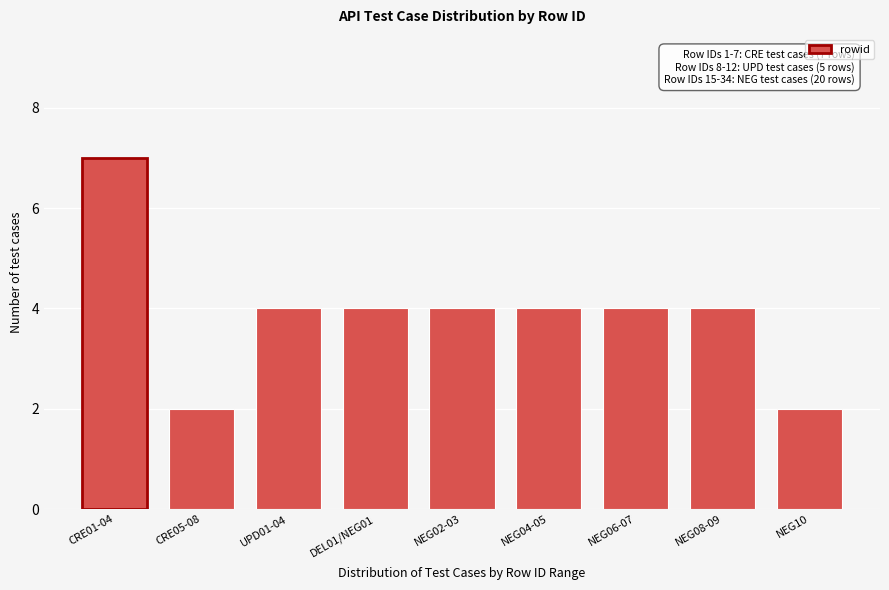

Reading right to left, list all the values displayed in this chart.

NEG10=2	NEG08-09=4	NEG06-07=4	NEG04-05=4	NEG02-03=4	DEL01/NEG01=4	UPD01-04=4	CRE05-08=2	CRE01-04=7